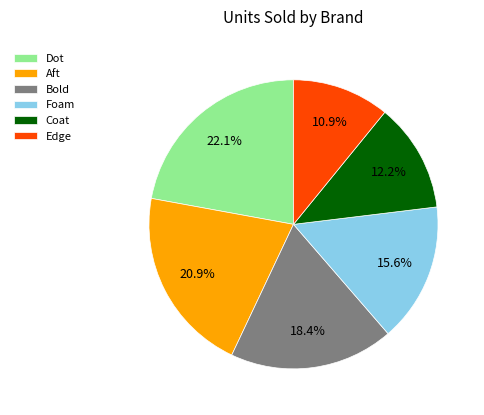

Between Bold and Dot, which is larger?

Dot